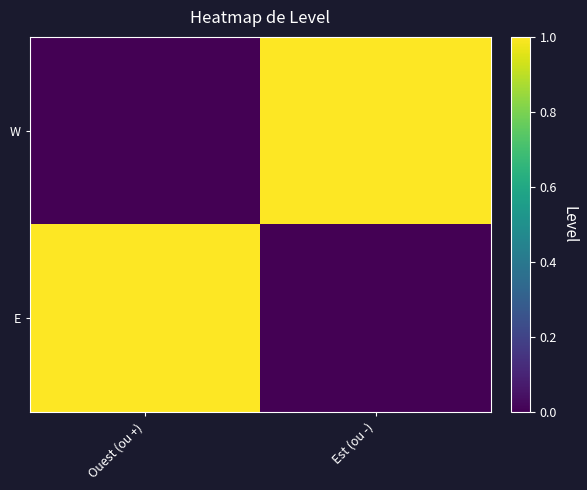

Which series changed the most between Ouest (ou +) and Est (ou -)?

W